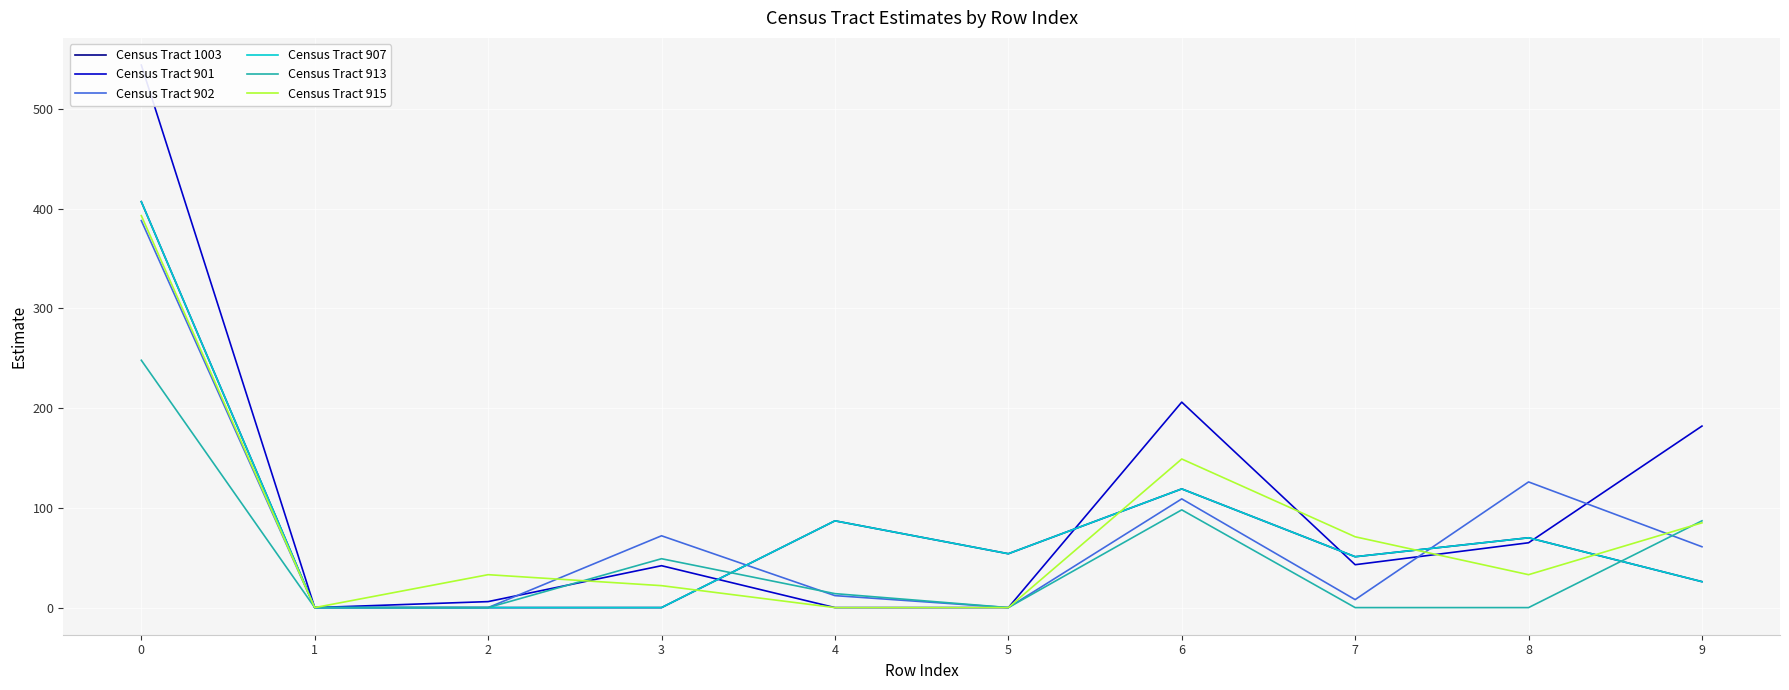

What is the difference between the Census Tract 901 values at 2 and 4?

6